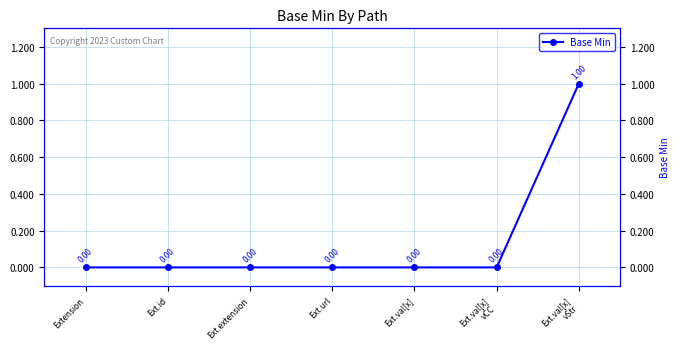

How many lines are shown in the chart?

1